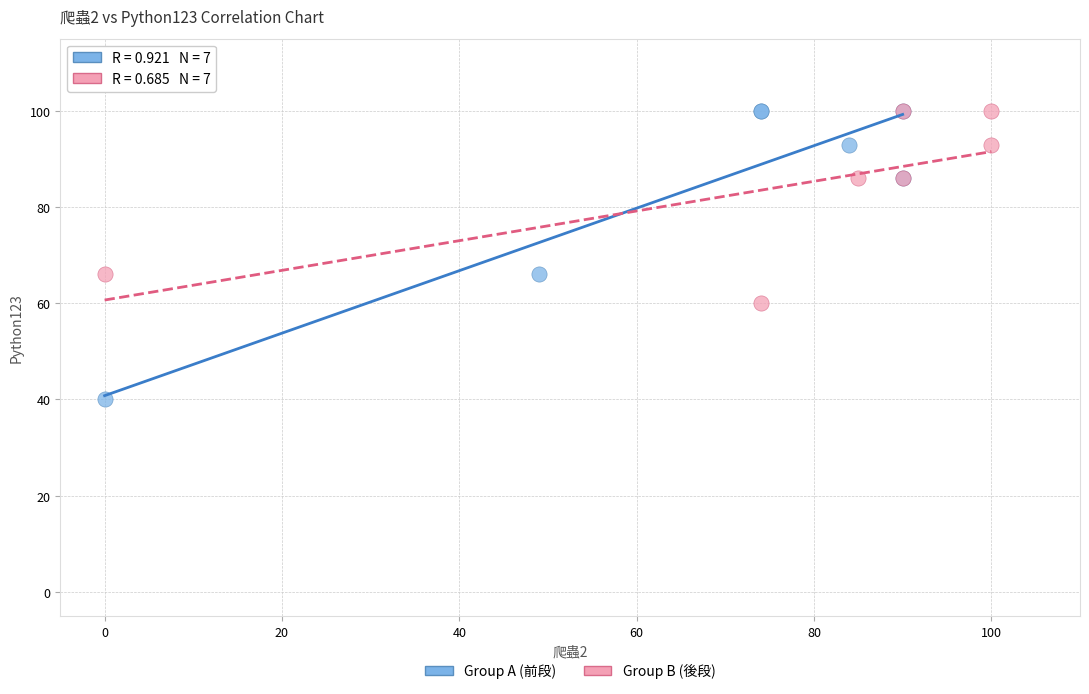

Which series contains the lowest Y value?

Group A (前段)